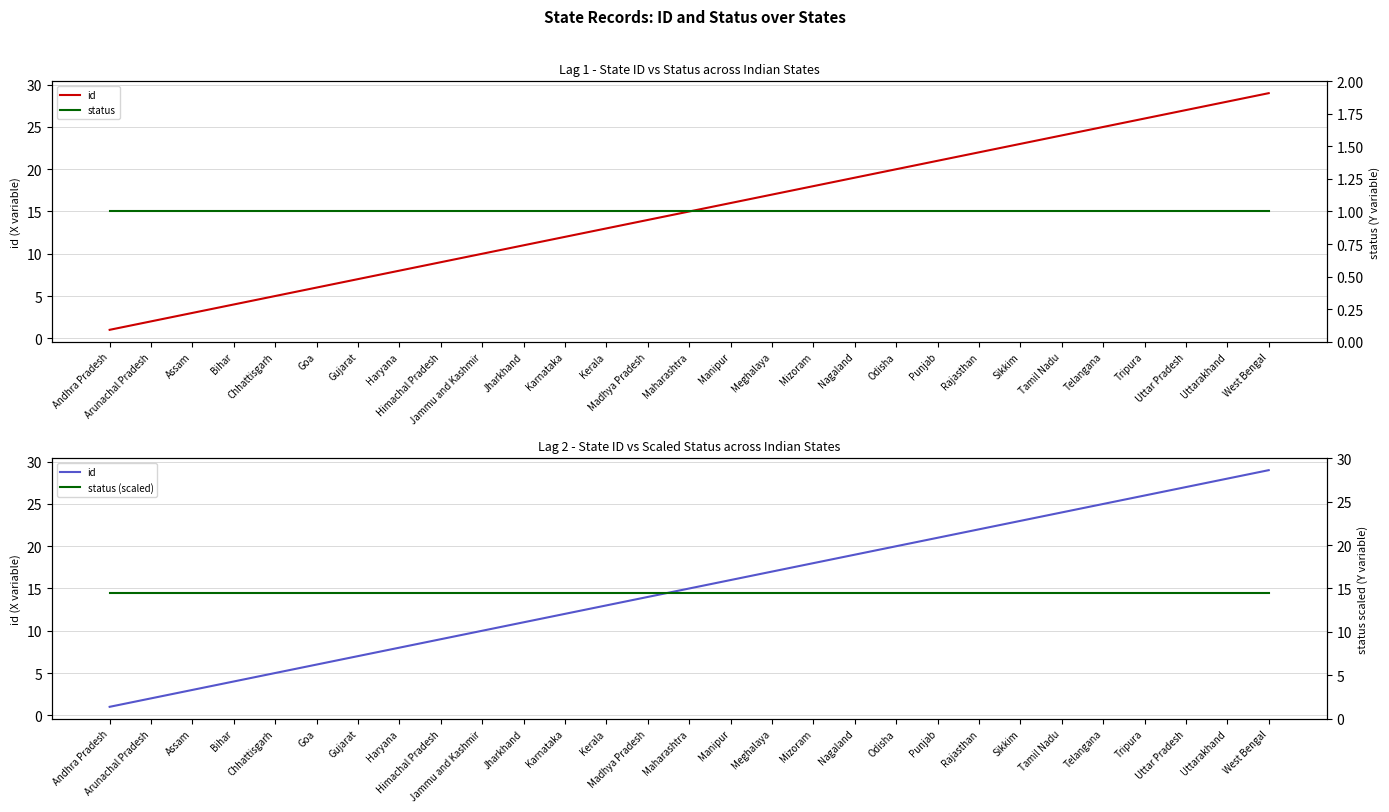

True or false: id has a value of 6.9 at Chhattisgarh.

False